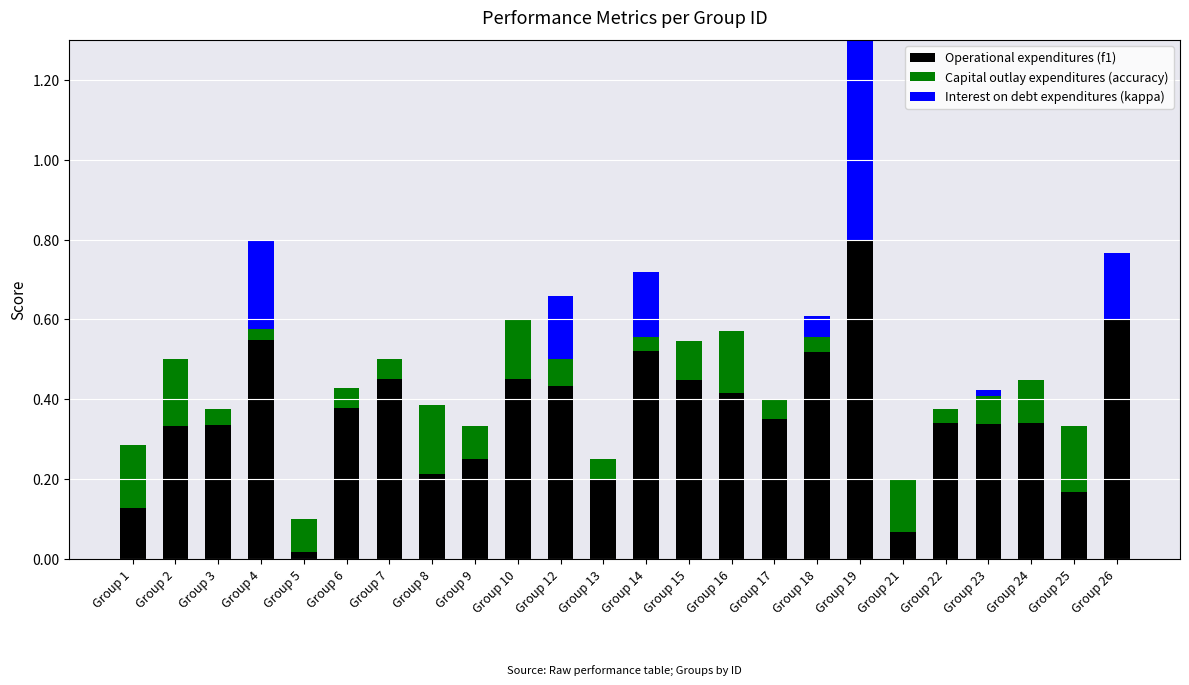

At which label is Interest on debt expenditures (kappa) closest to 0?

Group 1